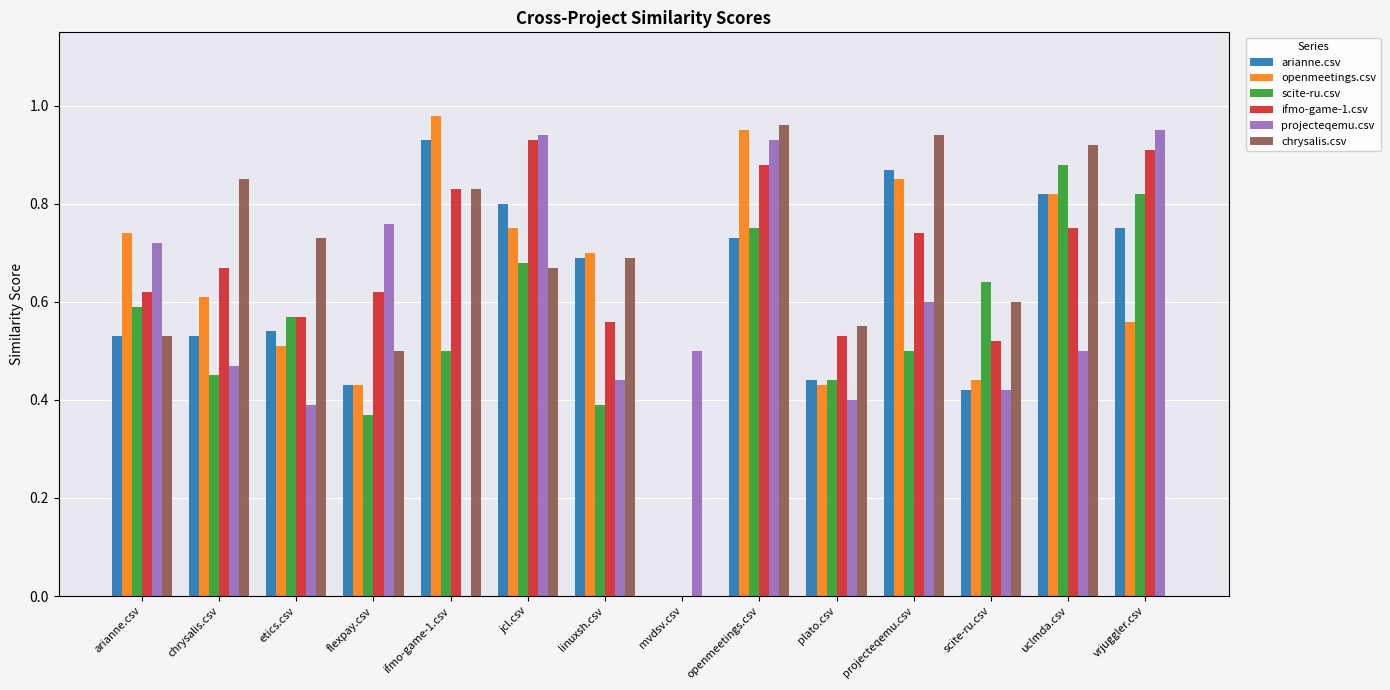

At which category is the sum across all series the highest?

openmeetings.csv